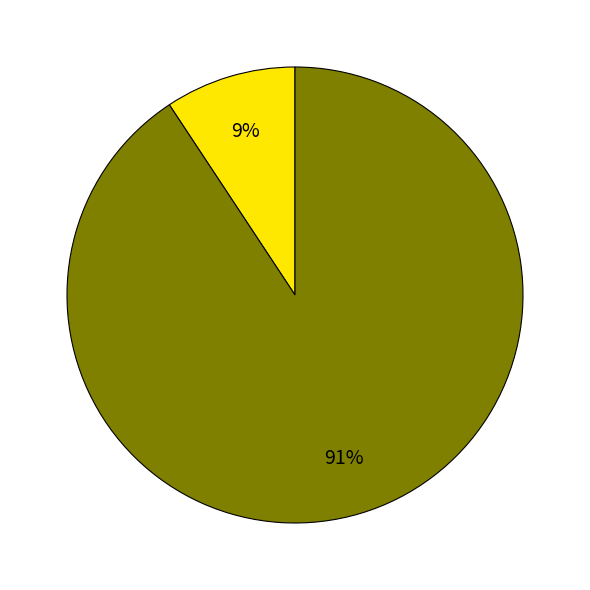

Is there a majority slice in this chart?

Yes